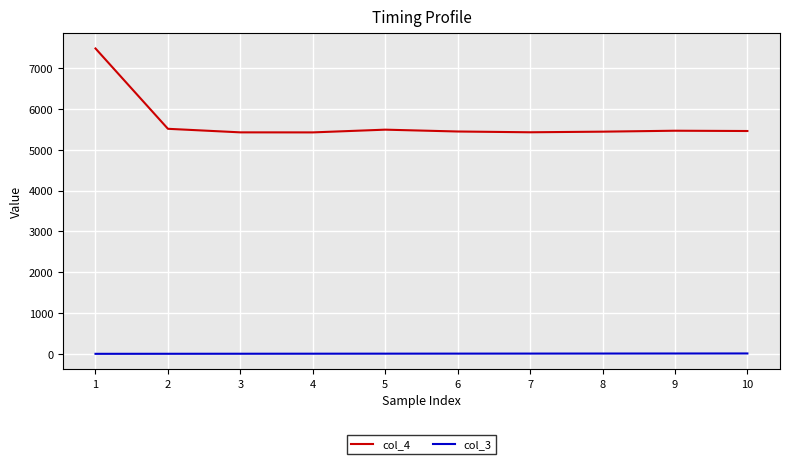

Is the value of col_3 at 3 greater than the value of col_4 at 2?

No